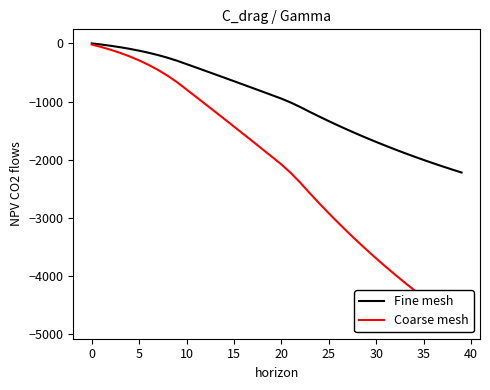

What is the sum of all Fine mesh values?

-40096.1